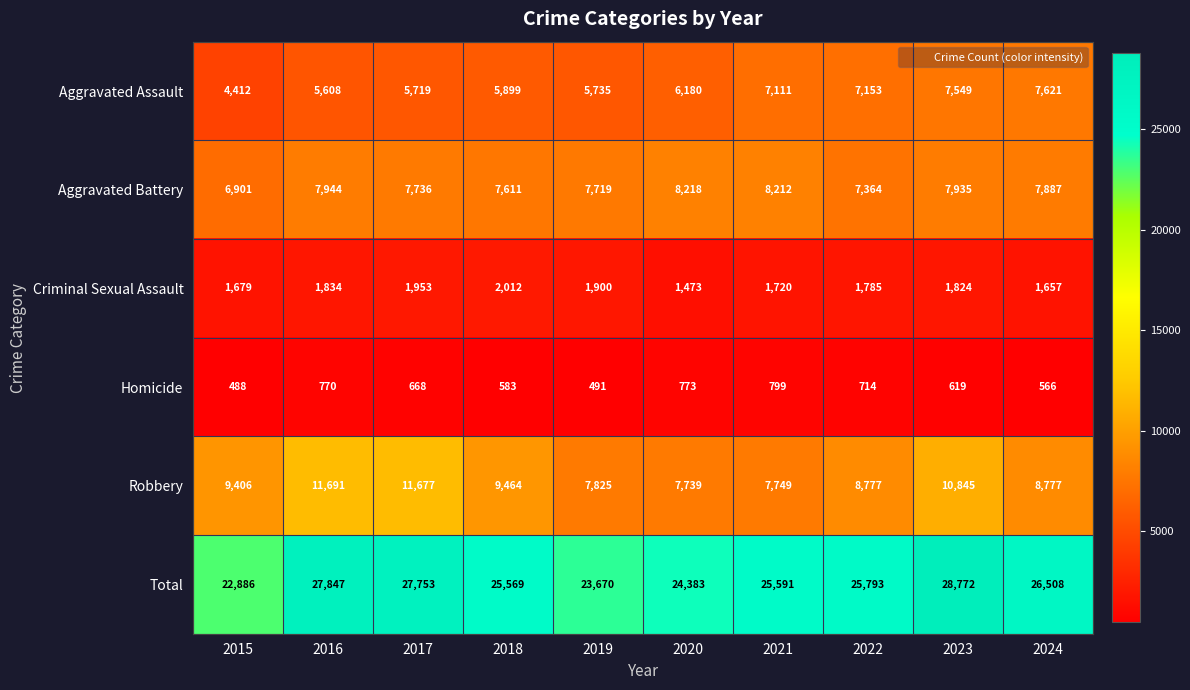

Which series has the largest total across all categories?

Total